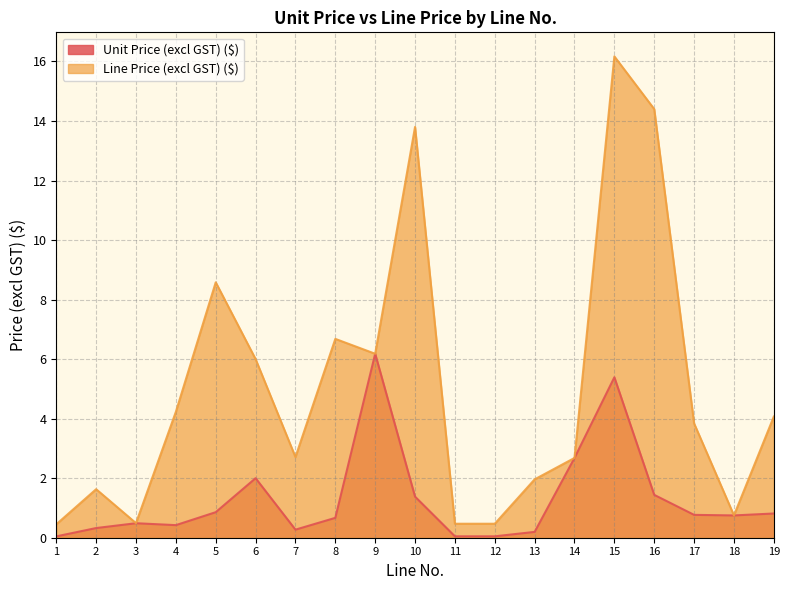

The value of Line Price (excl GST) ($) at 1 is 0.5. True or false?

True